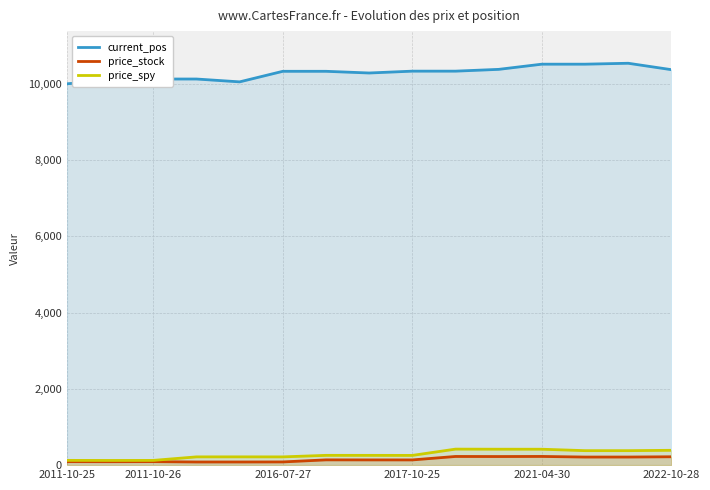

Which series has the largest total across all categories?

current_pos